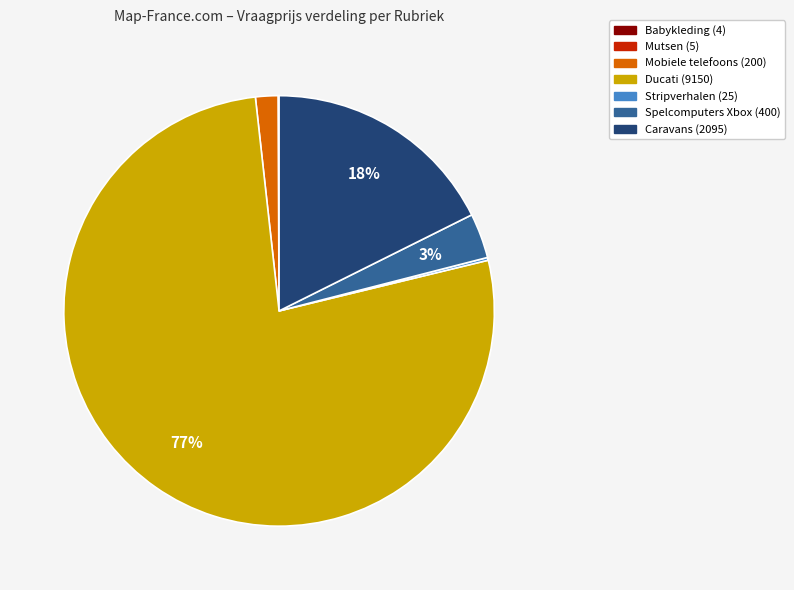

What percentage is the Mobiele telefoons (200) slice, to the nearest percent?

2%